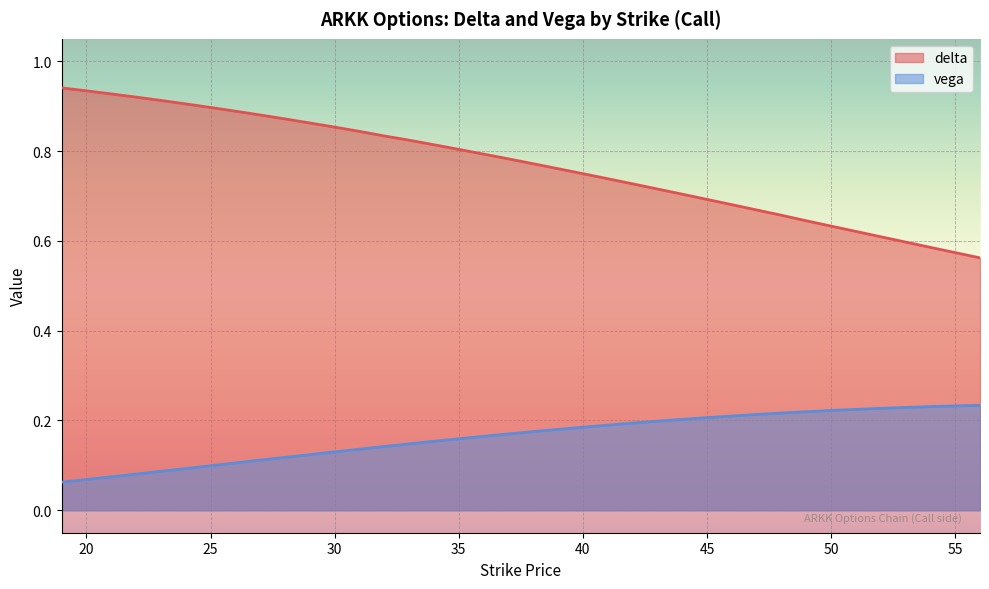

What is the highest value of the delta series?

0.9